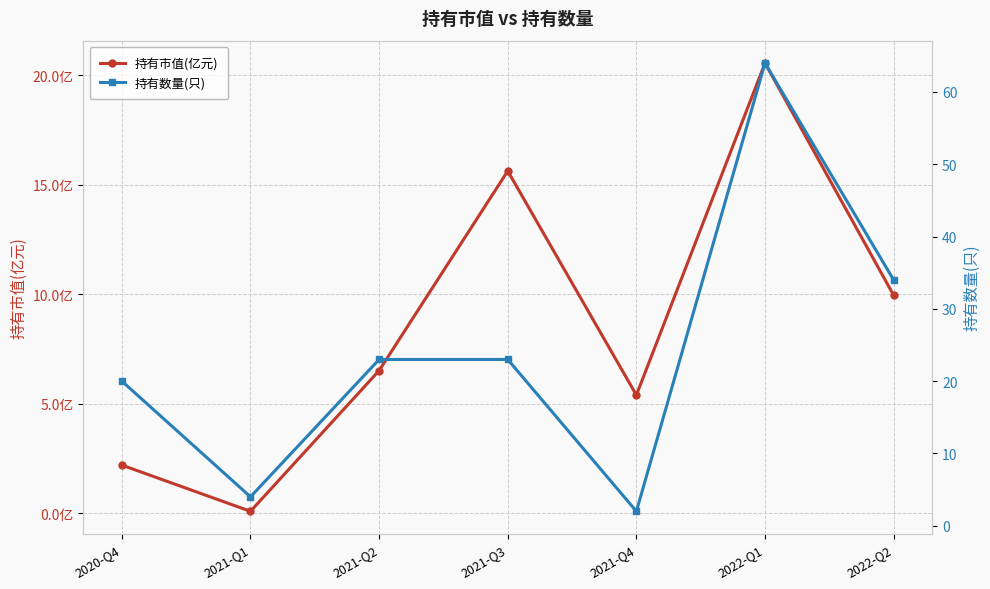

Count the number of categories in the chart.

7